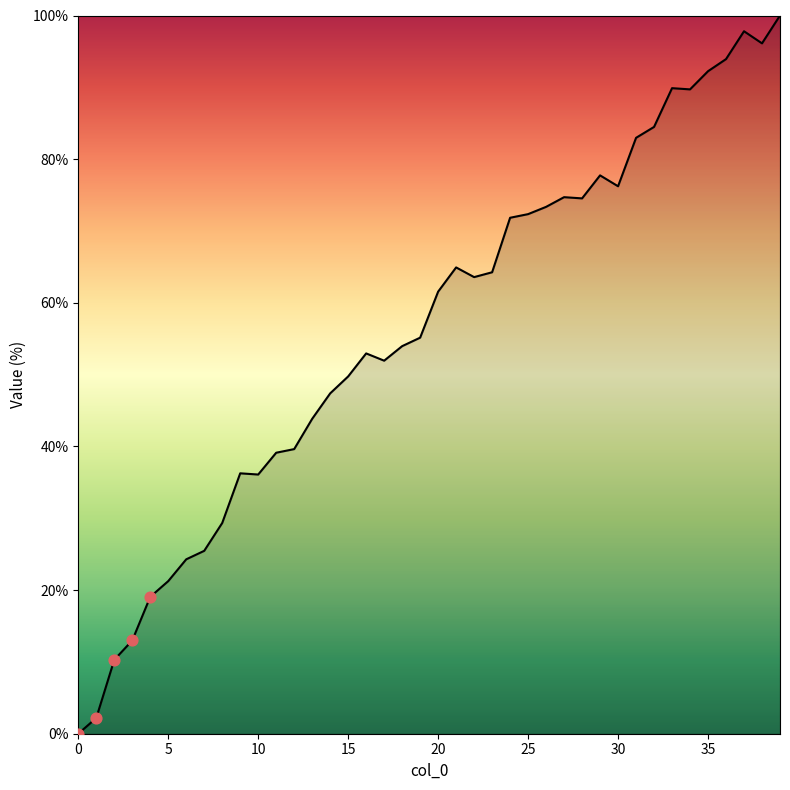

What is the greatest value displayed?

100.0